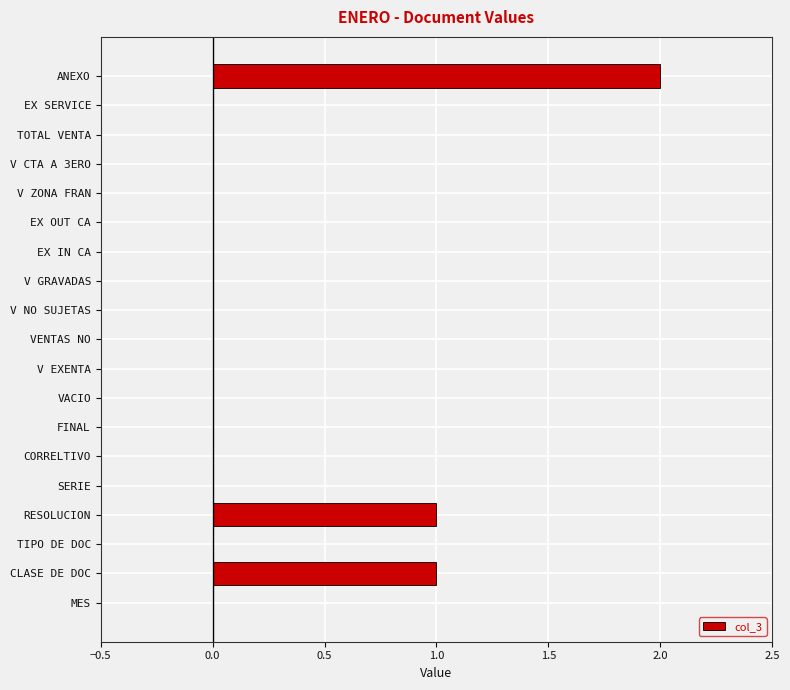

At which category does the chart reach its peak across all series?

ANEXO